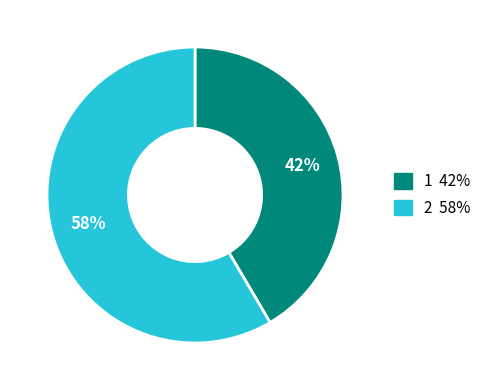

Approximately how many times larger is the value at 1 compared to 2?

0.7